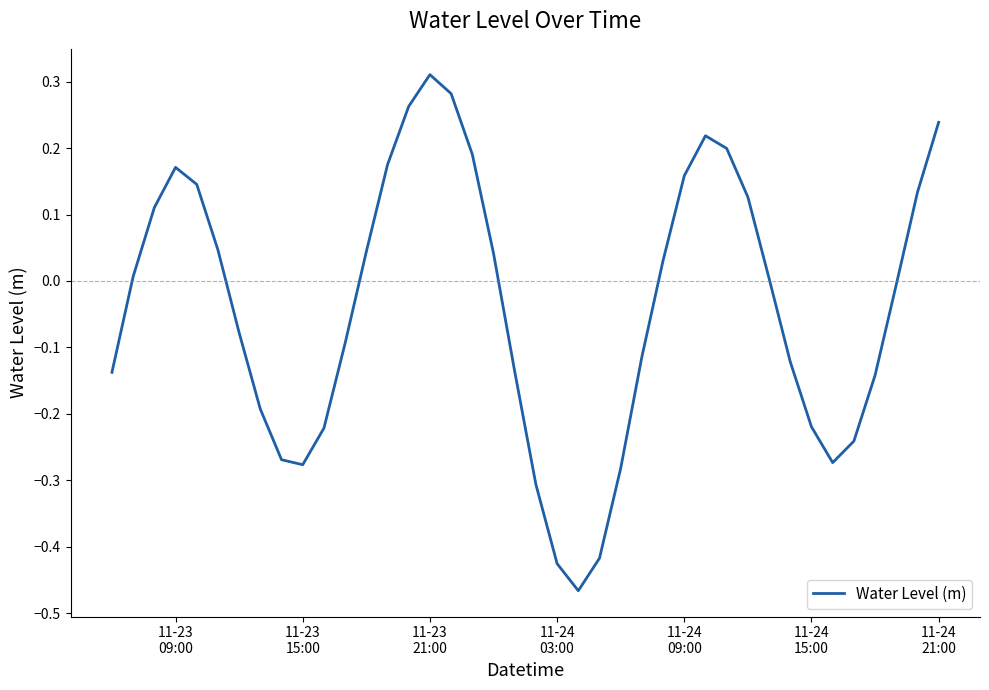

How many lines are shown in the chart?

1